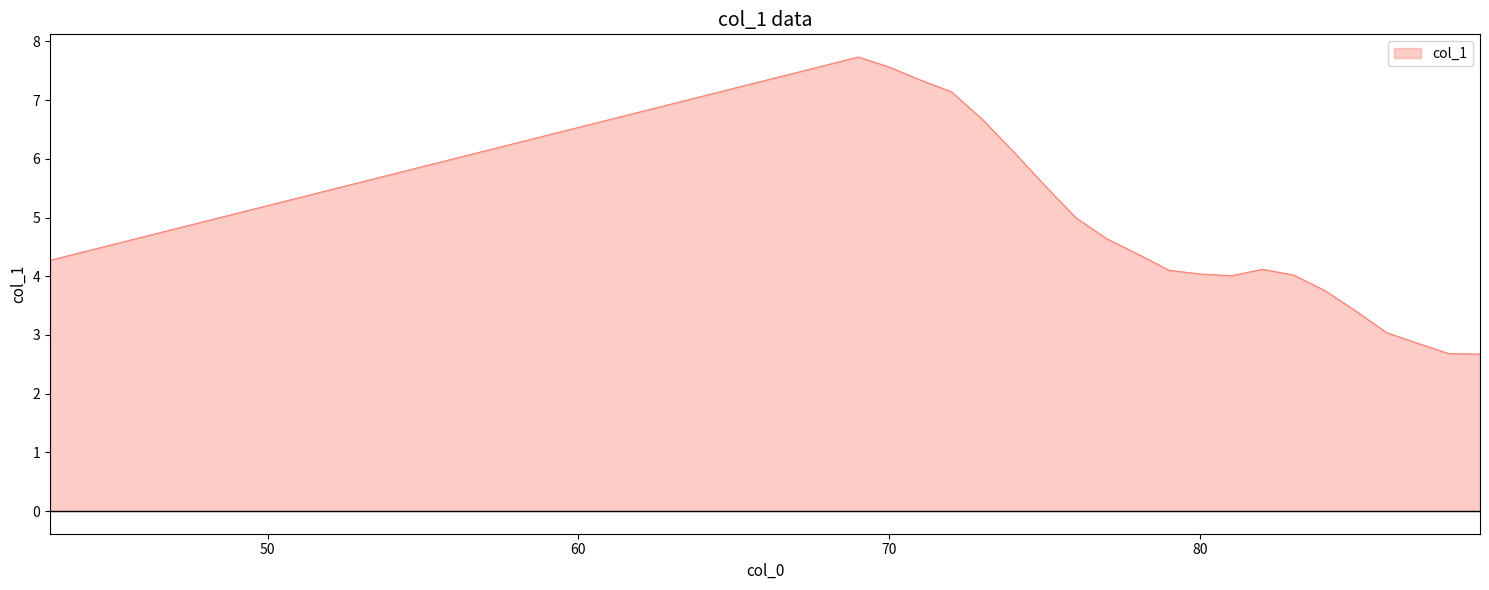

What is the difference between the maximum and minimum values?

5.1